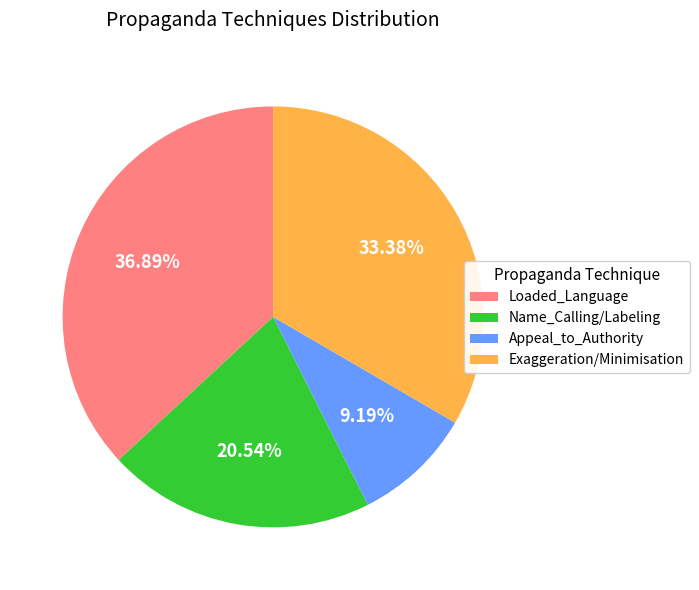

Rank the categories by value from highest to lowest.

Loaded_Language, Exaggeration/Minimisation, Name_Calling/Labeling, Appeal_to_Authority